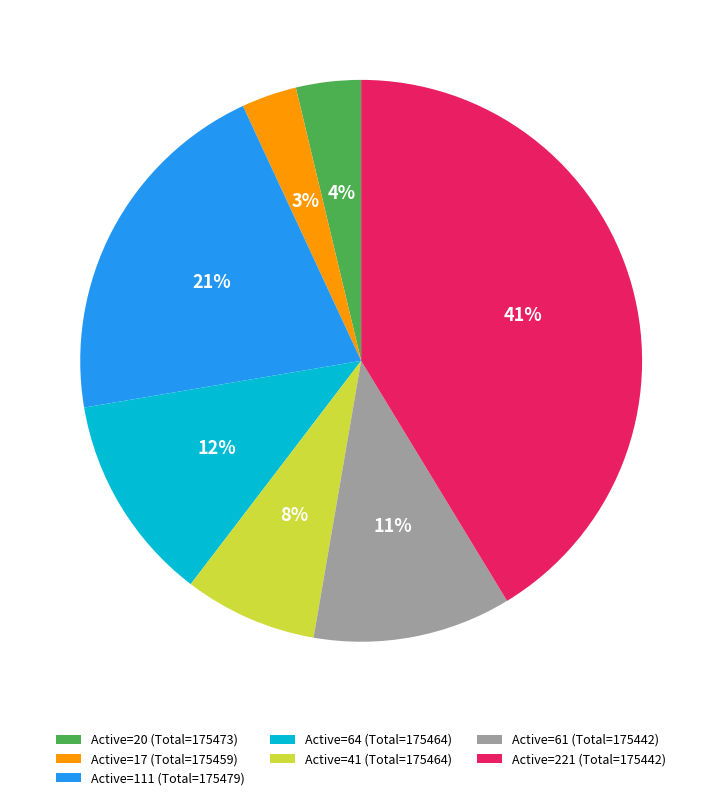

Is the sum of Active=41 (Total=175464) and Active=61 (Total=175442) greater than half?

No